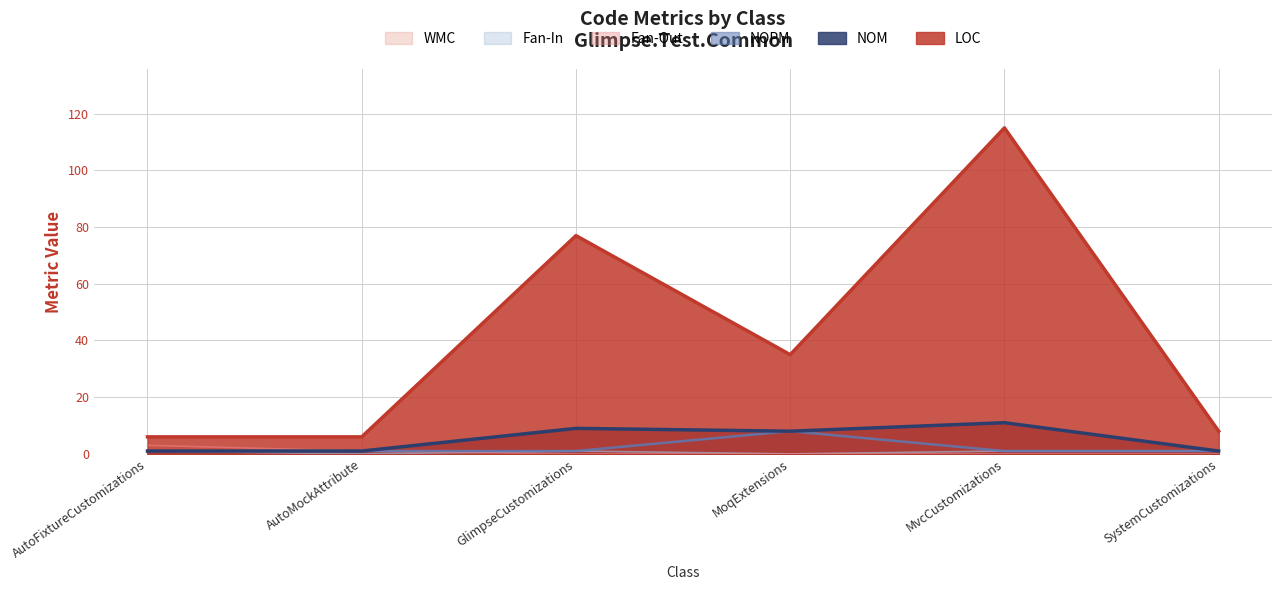

What is the sum of the NOM values at SystemCustomizations and MoqExtensions?

9